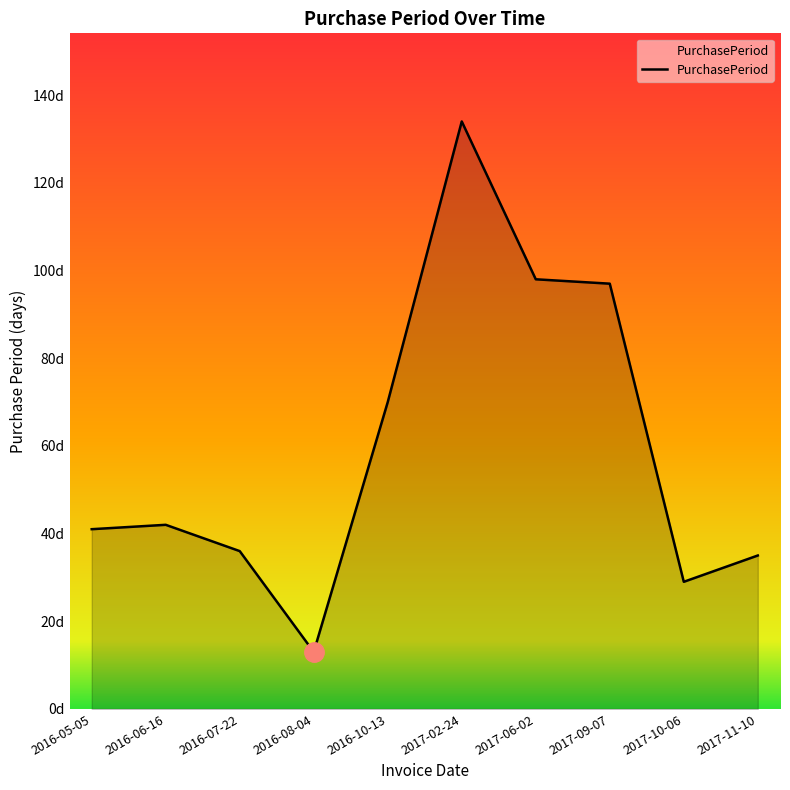

What is the label of the 3rd point from the left?

2016-07-22